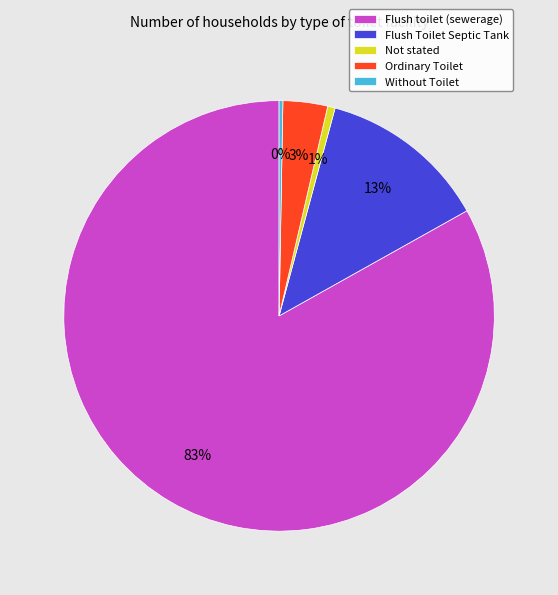

Combined, do Flush Toilet Septic Tank and Flush toilet (sewerage) account for over 50%?

Yes